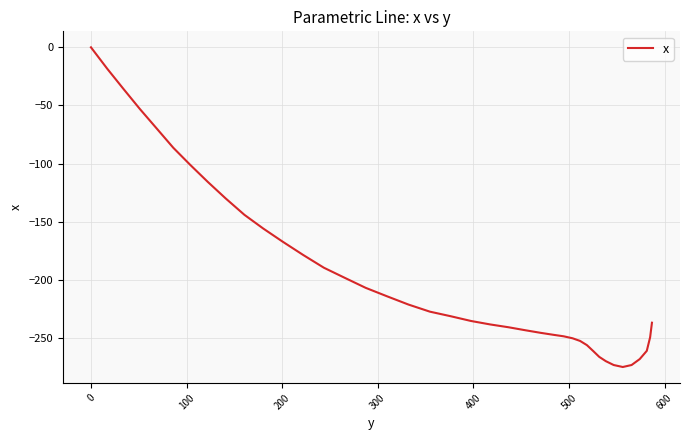

What is the difference between the maximum and minimum values?

275.0